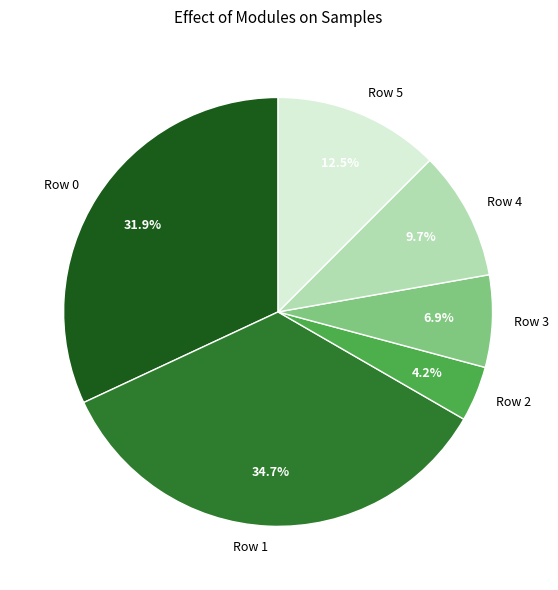

Count the number of slices in the pie.

6